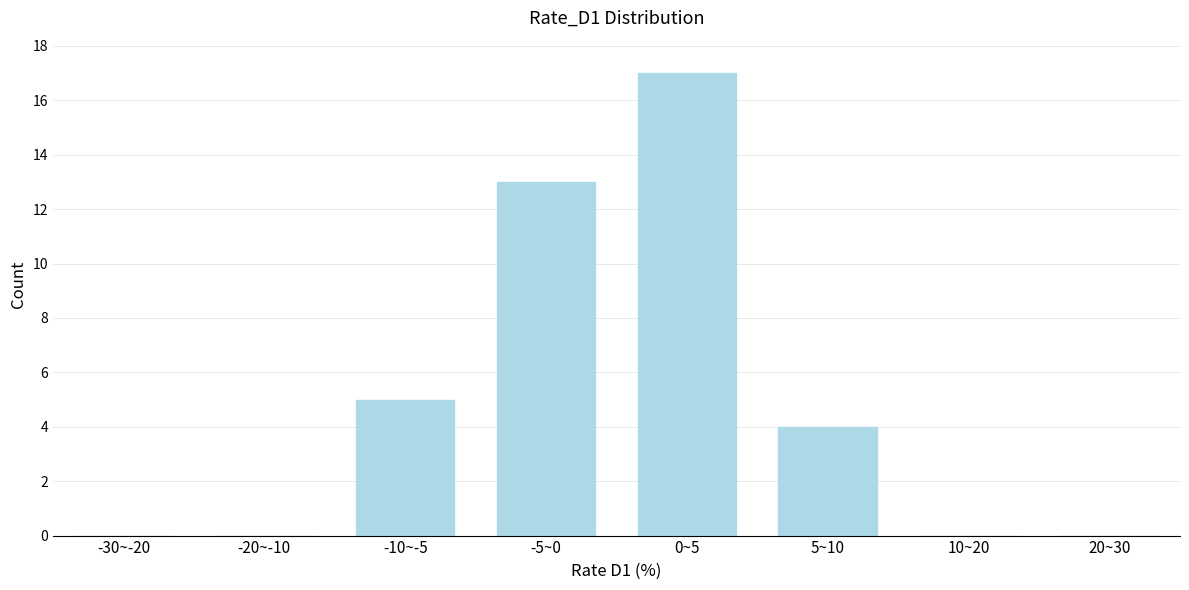

Reading left to right, extract all data points from this chart.

-30~-20=0	-20~-10=0	-10~-5=5	-5~0=13	0~5=17	5~10=4	10~20=0	20~30=0